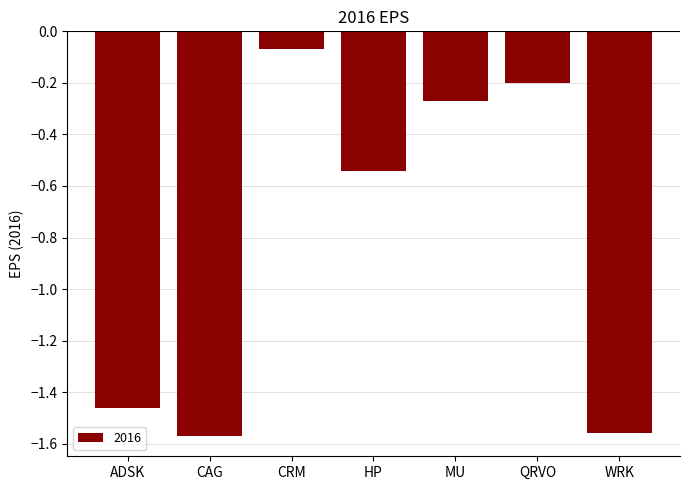

What is the sum of all values?

-5.7